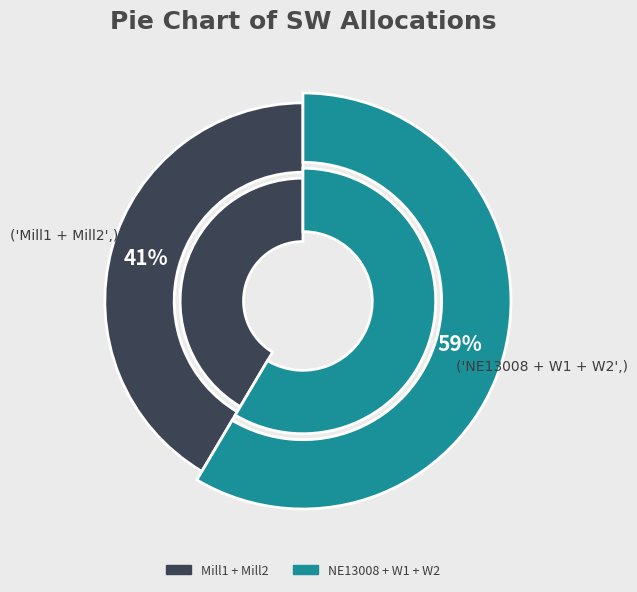

To the nearest percent, what percentage of the pie is NE13008?

31%